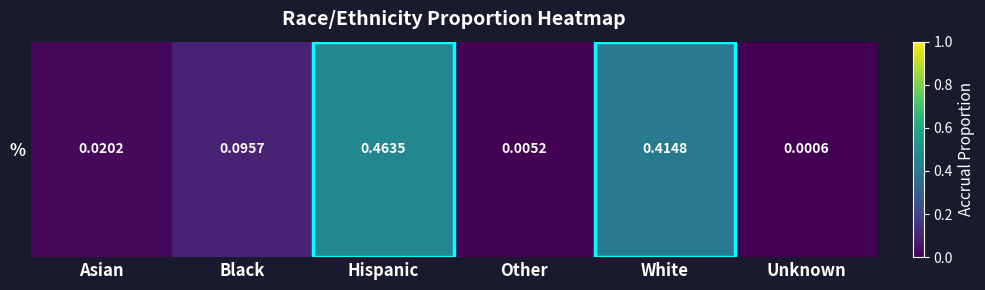

The value at Hispanic is 0.5. True or false?

True